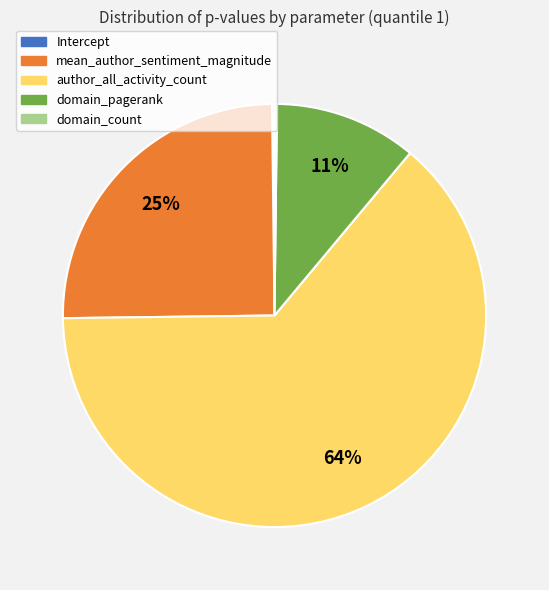

Is it true that domain_pagerank is 11% of the pie?

True